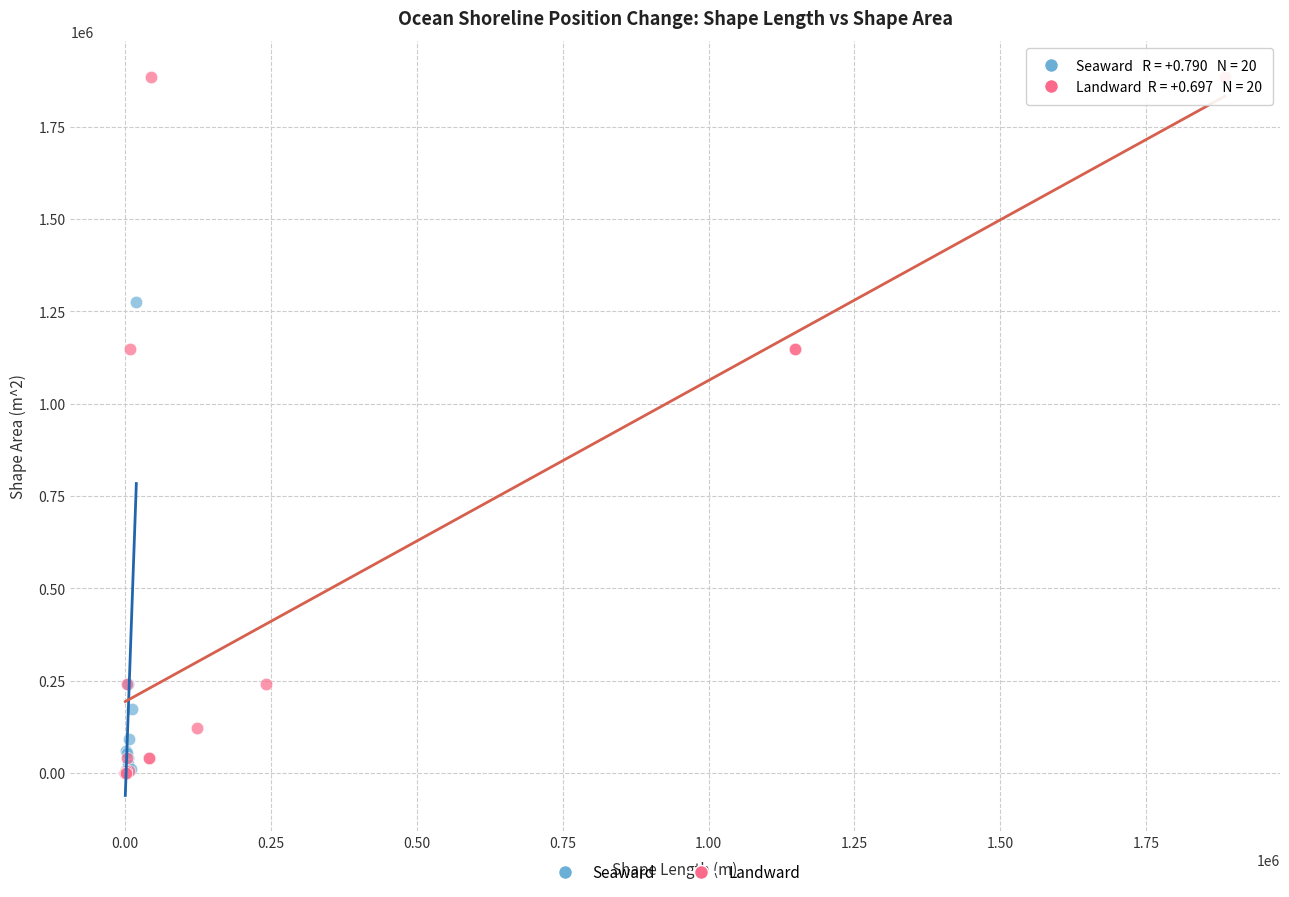

Which series reaches the maximum Y coordinate?

Landward